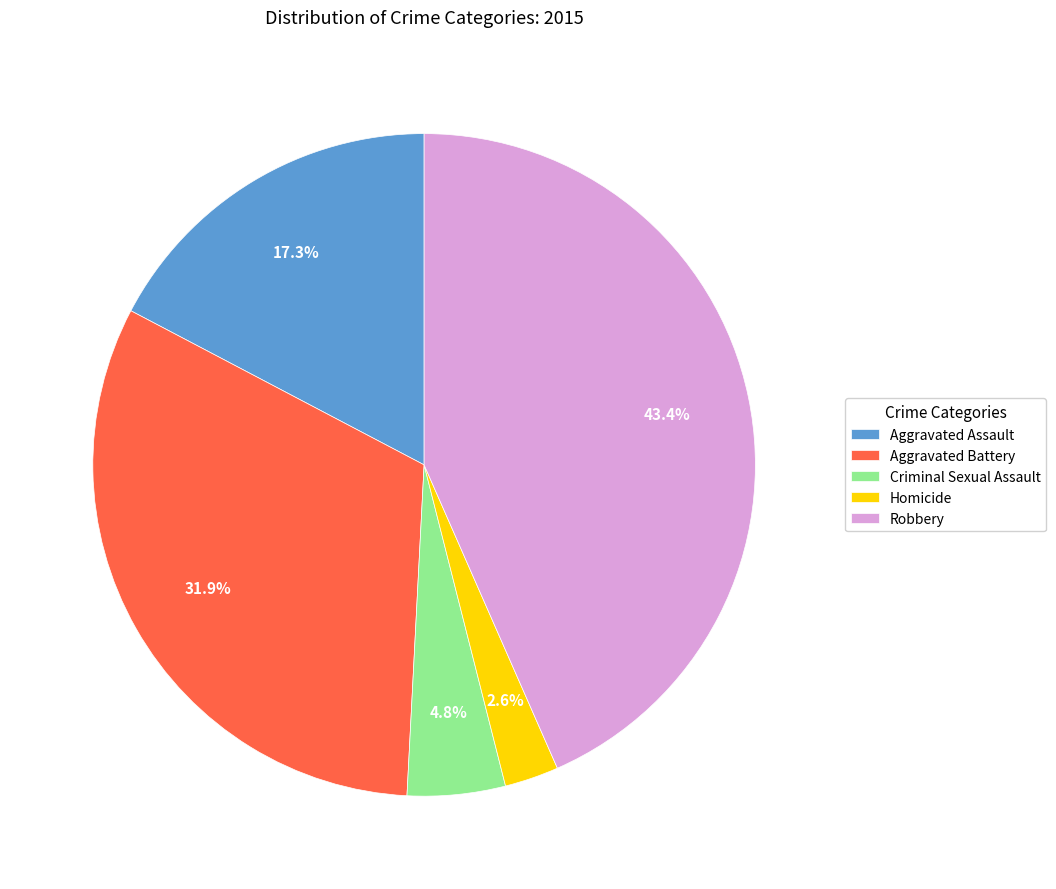

To the nearest percent, what percentage of the pie is Aggravated Battery?

32%